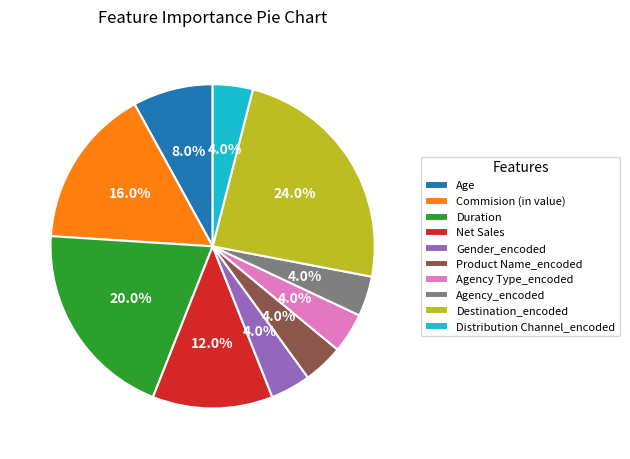

How many slices are in this pie chart?

10